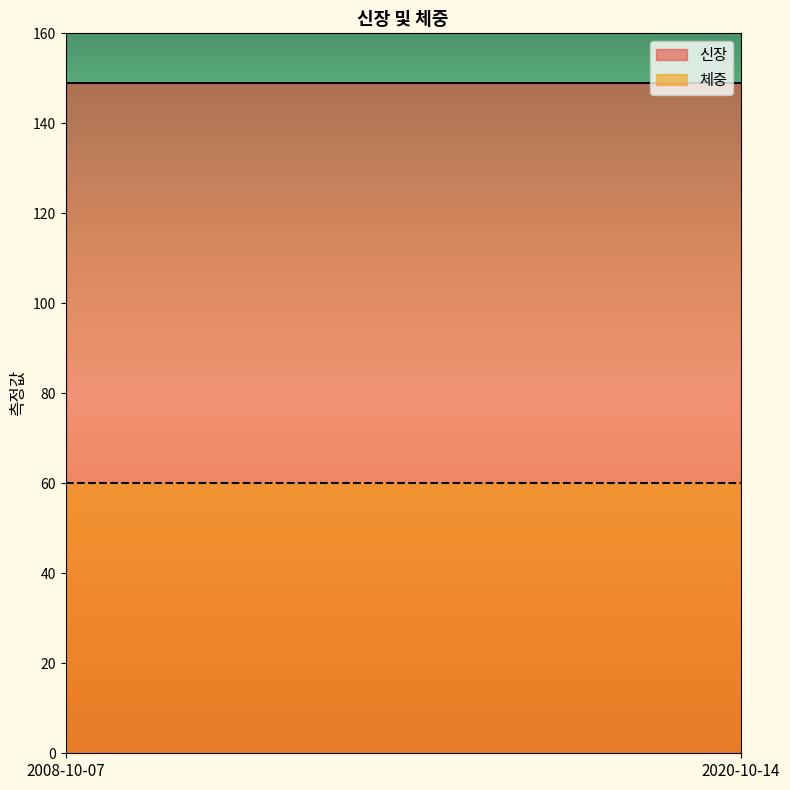

How many distinct data groups are displayed?

2